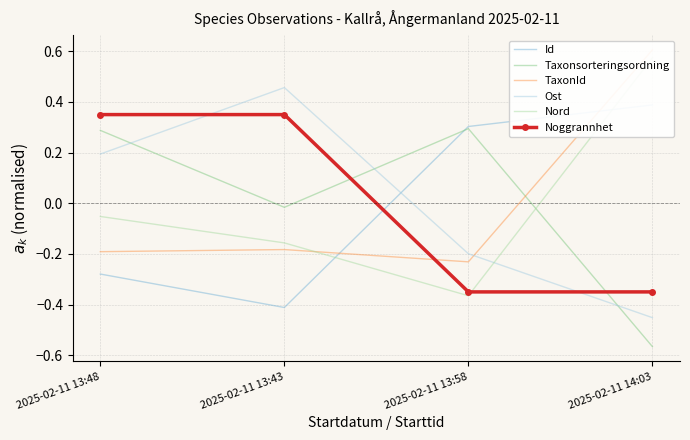

Rank the series by their maximum value, from highest to lowest.

TaxonId, Nord, Ost, Id, Noggrannhet, Taxonsorteringsordning